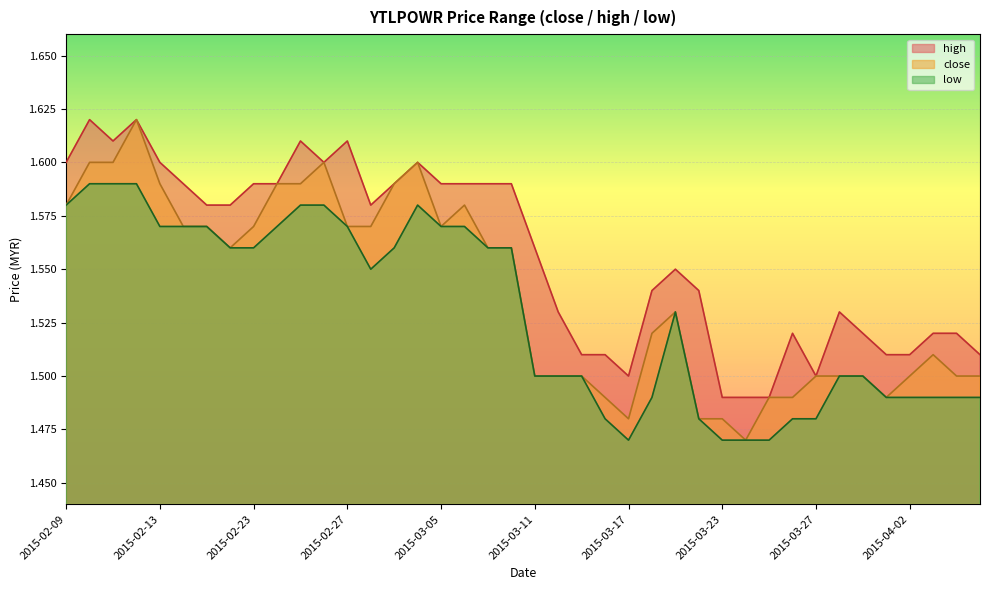

How many lines are shown in the chart?

3